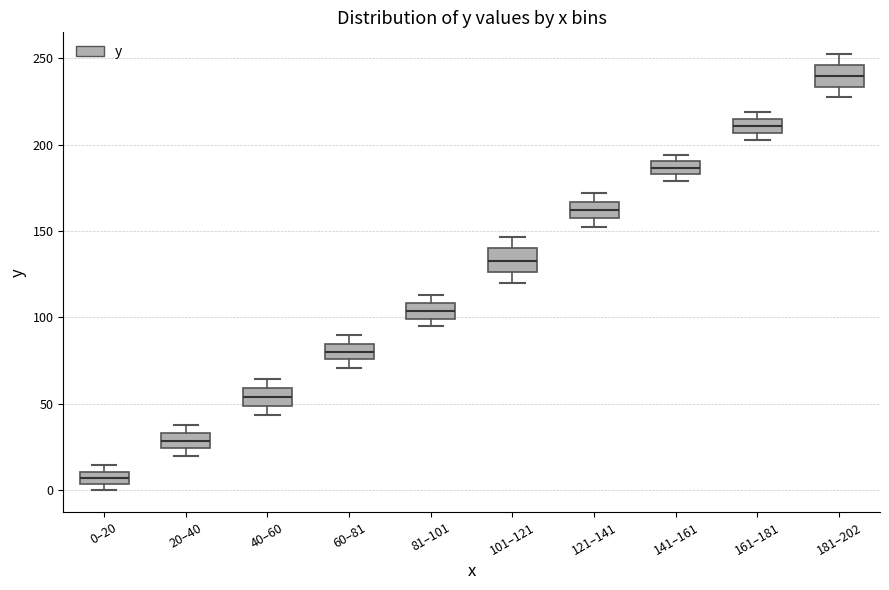

Which box's median line is the highest?

181–202